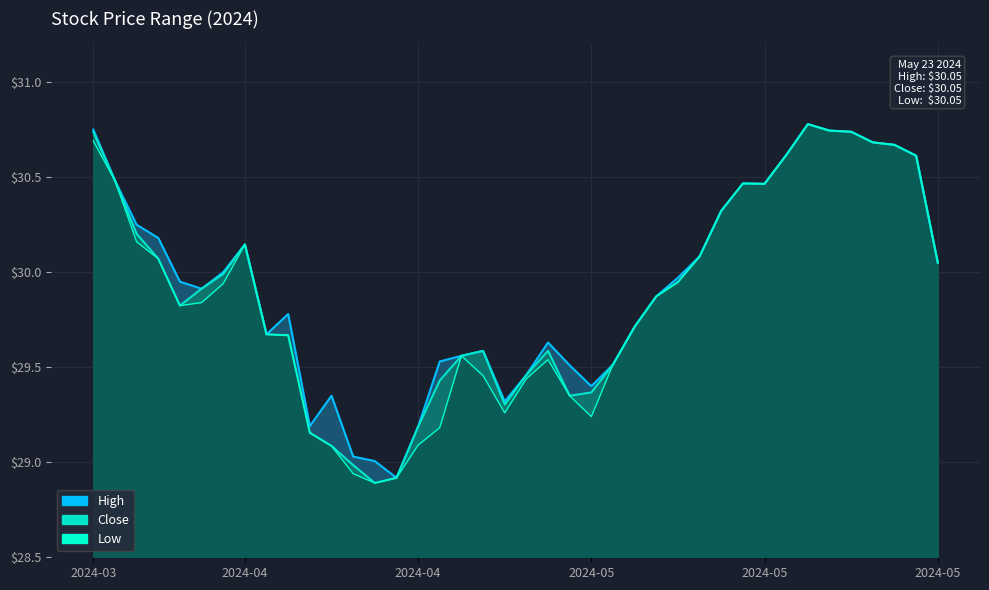

The Low series shows 29.1 at 2024-04. True or false?

True